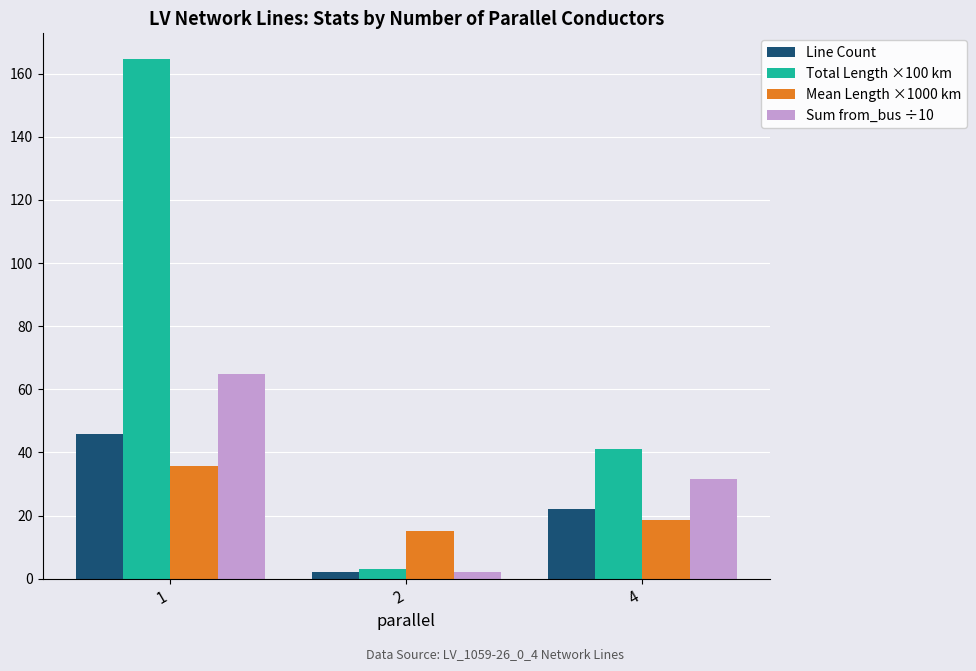

Which series has the widest spread of values?

Total Length ×100 km